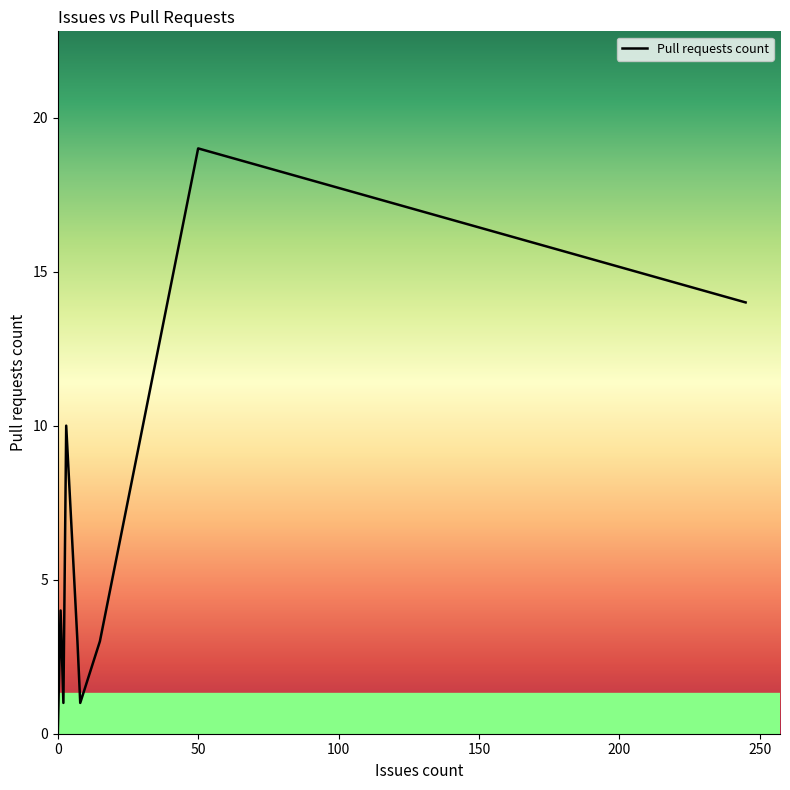

What is the difference between the second highest and second lowest values?

14